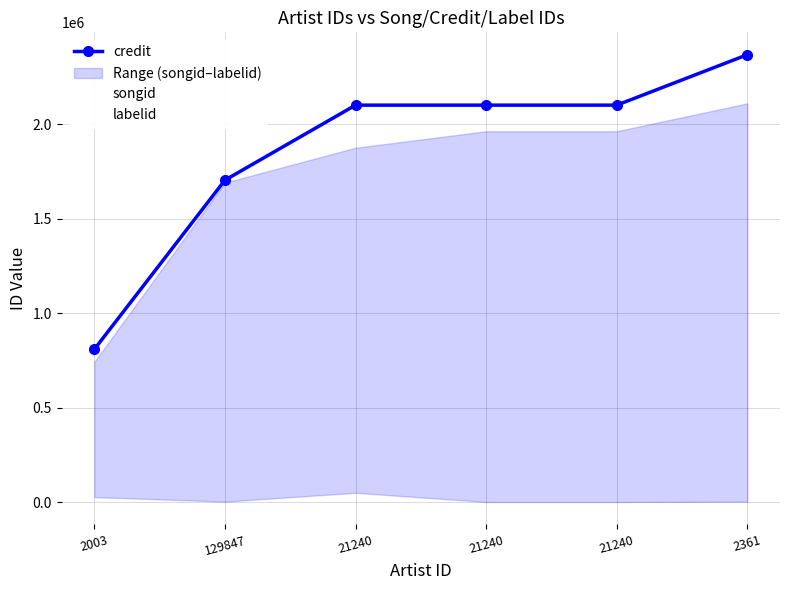

What is the difference between the maximum and second lowest values in the labelid series?

48569